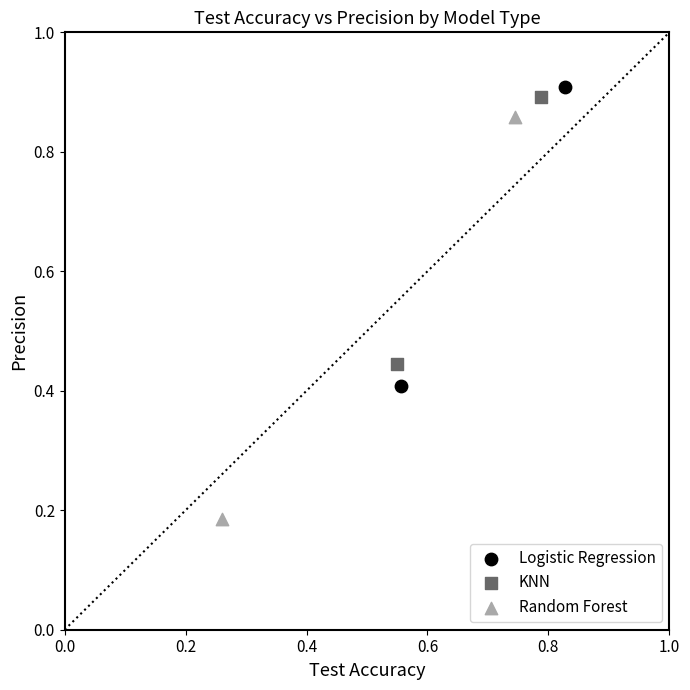

Which series contains the highest Y value?

Logistic Regression